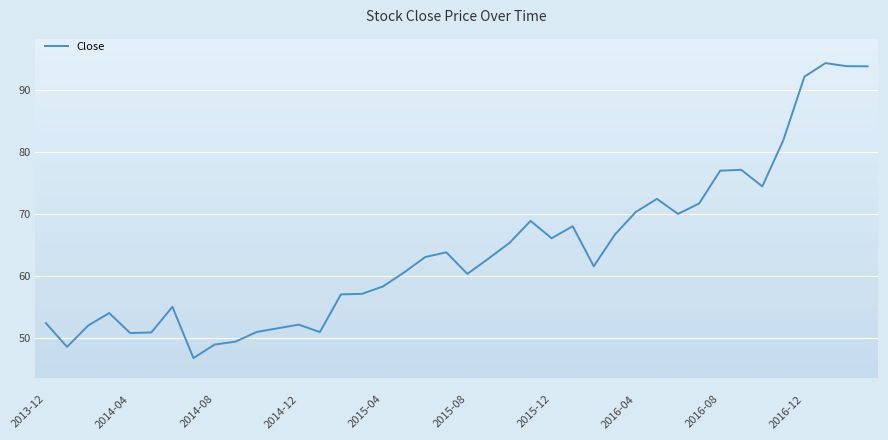

What is the difference between the maximum and minimum values?

47.6